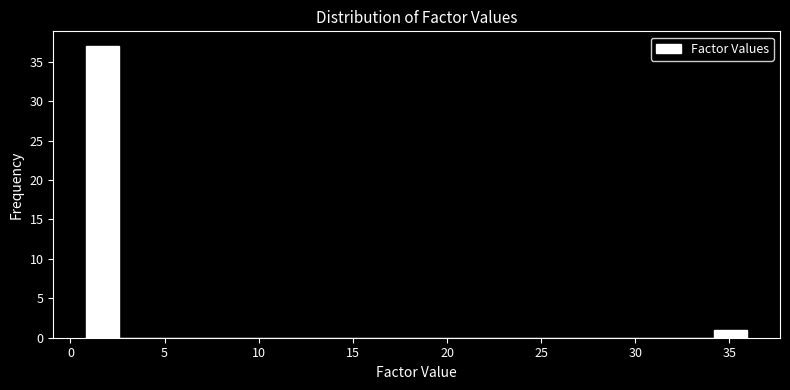

Around what value on the x-axis is the tallest bar? Give the approximate position of its centre, as read against the axis.

1.5